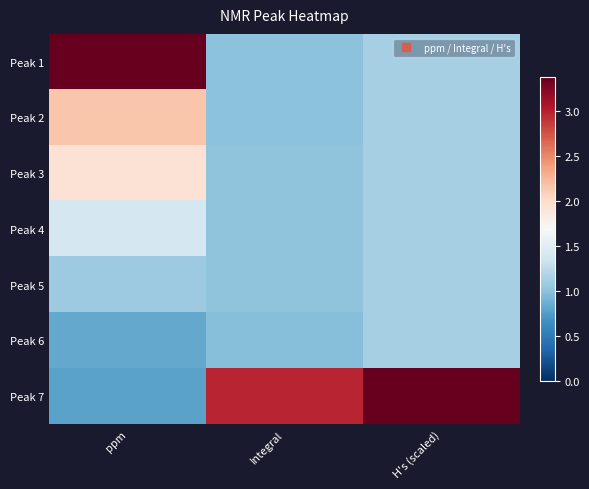

Count the number of categories in the chart.

3